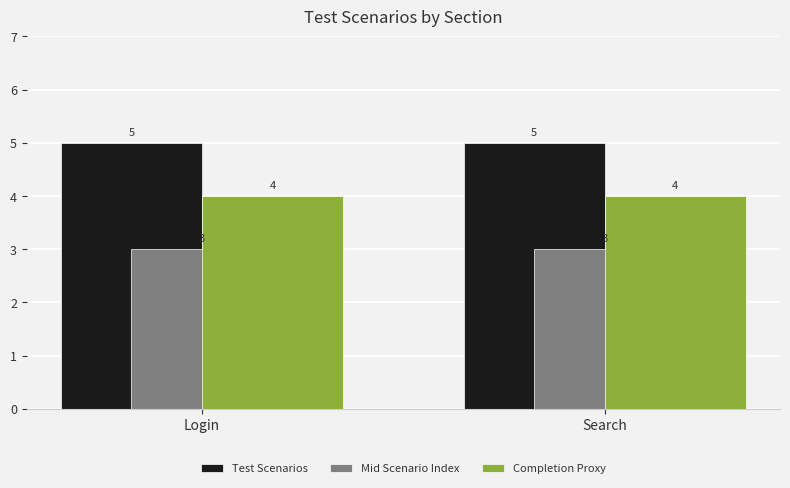

How many bars are there in each group?

3